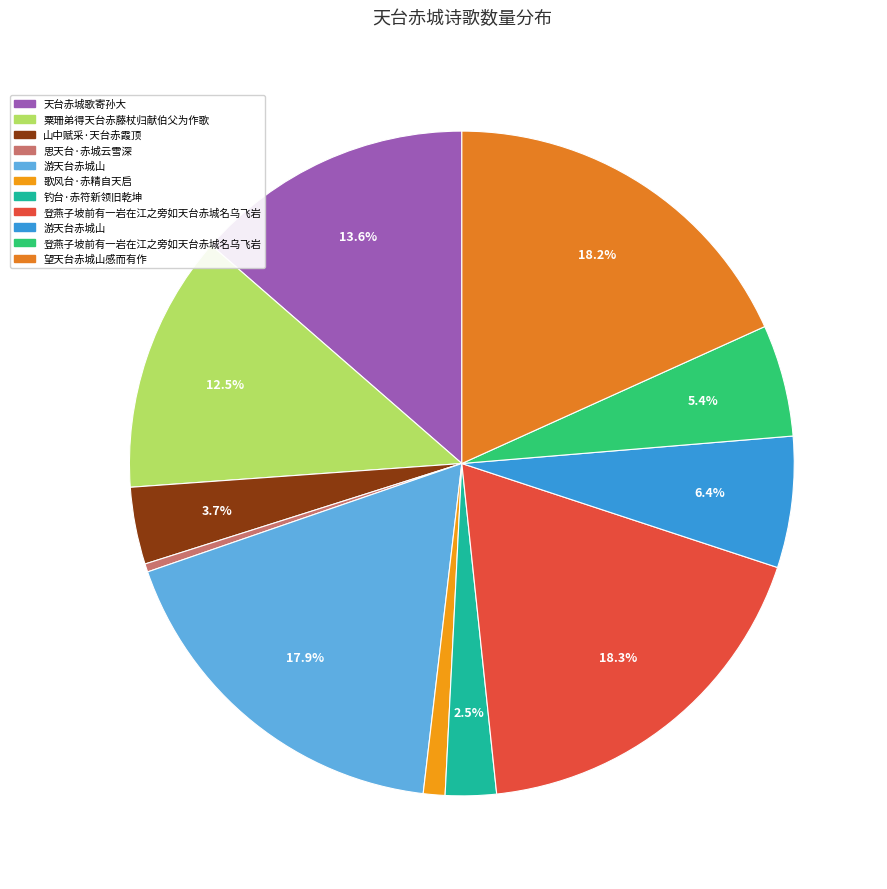

Does any single category account for the majority?

No